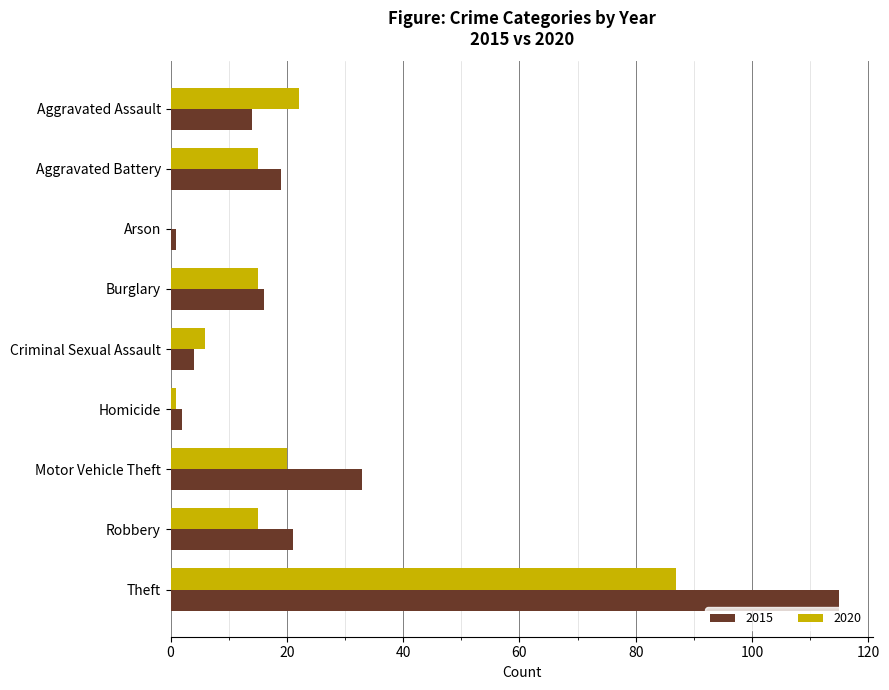

Count the number of data series in this chart.

2